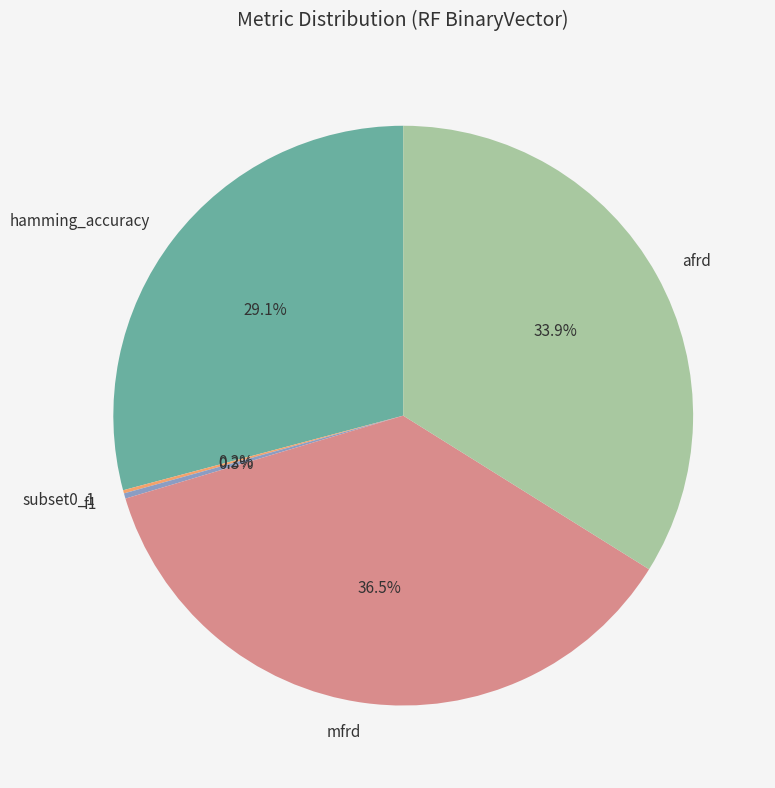

What portion of the pie excludes mfrd?

63.5%